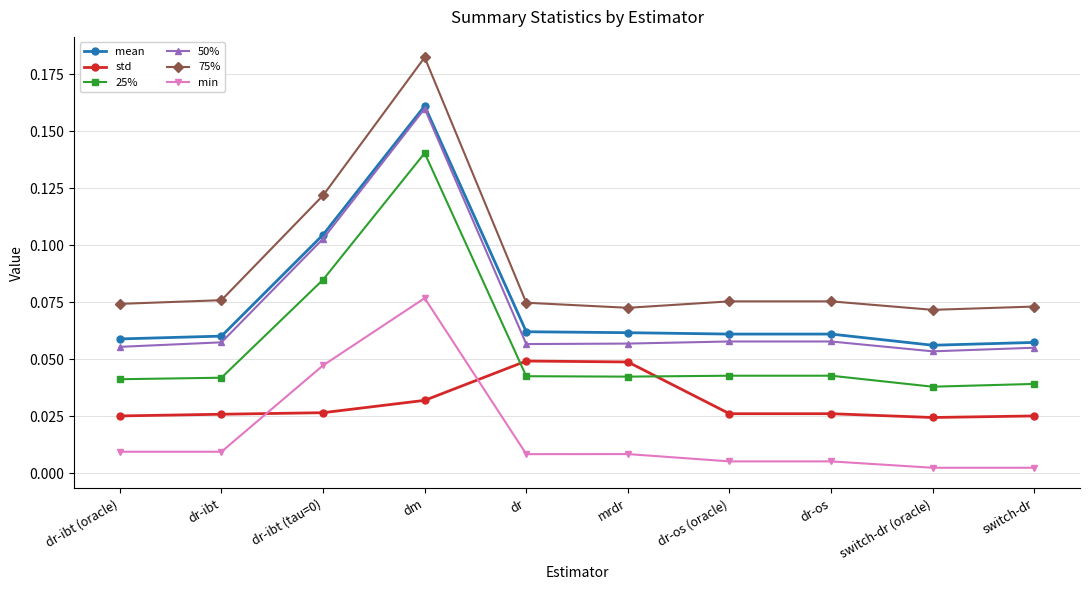

At switch-dr, list the series in order from largest to smallest.

75%, mean, 50%, 25%, std, min